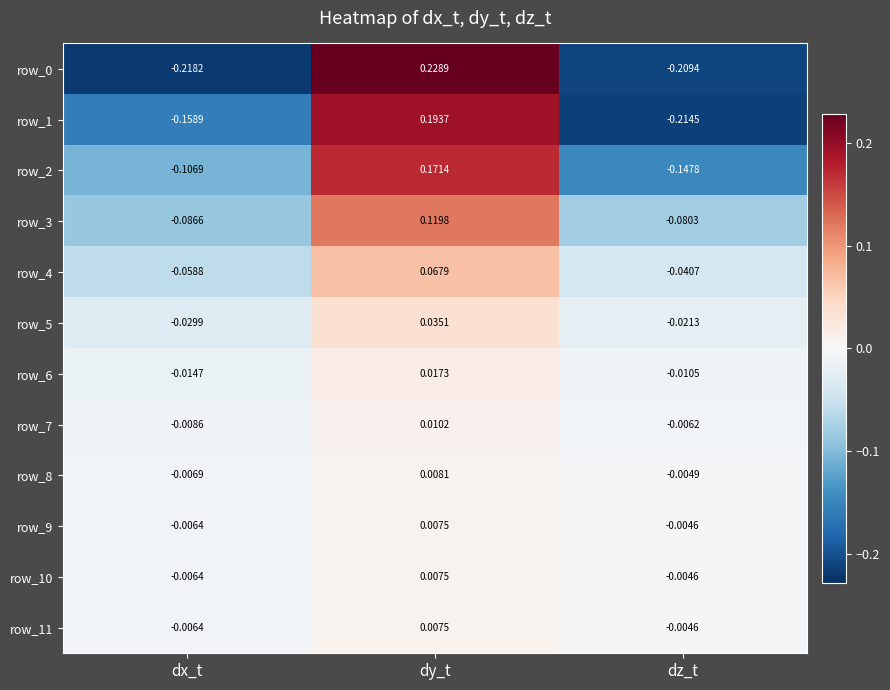

Is the value of row_3 at dy_t greater than the value of row_10 at dz_t?

Yes